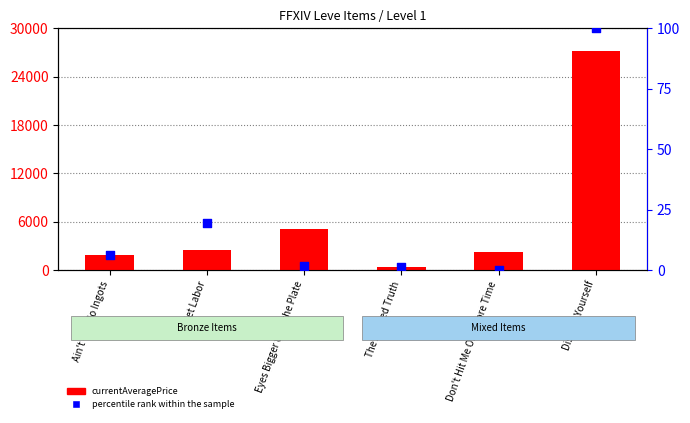

What are all the series names shown in the legend?

currentAveragePrice, percentile rank within the sample